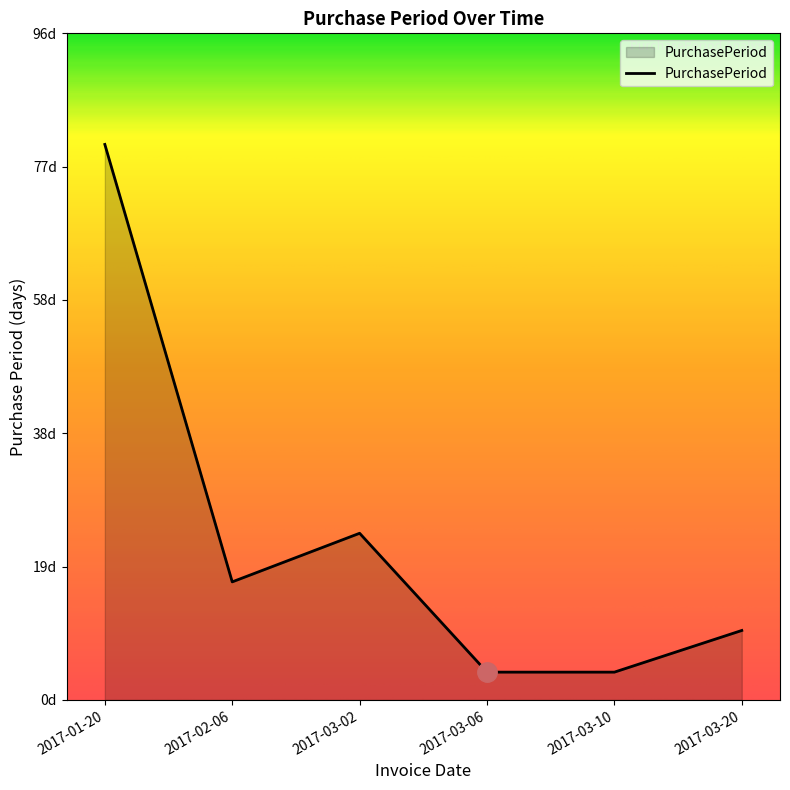

Is this an area chart (filled region under the line)?

Yes